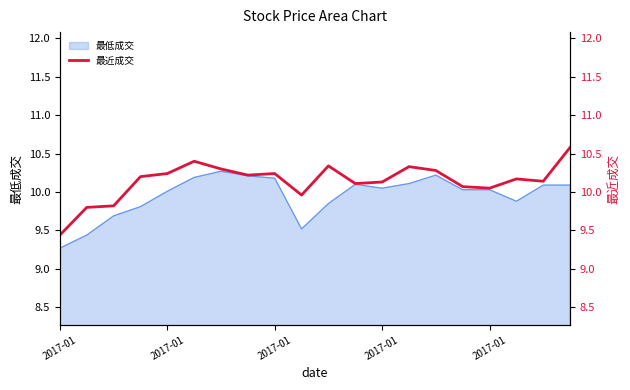

What is the change in value from 9 to 18?

+0.2